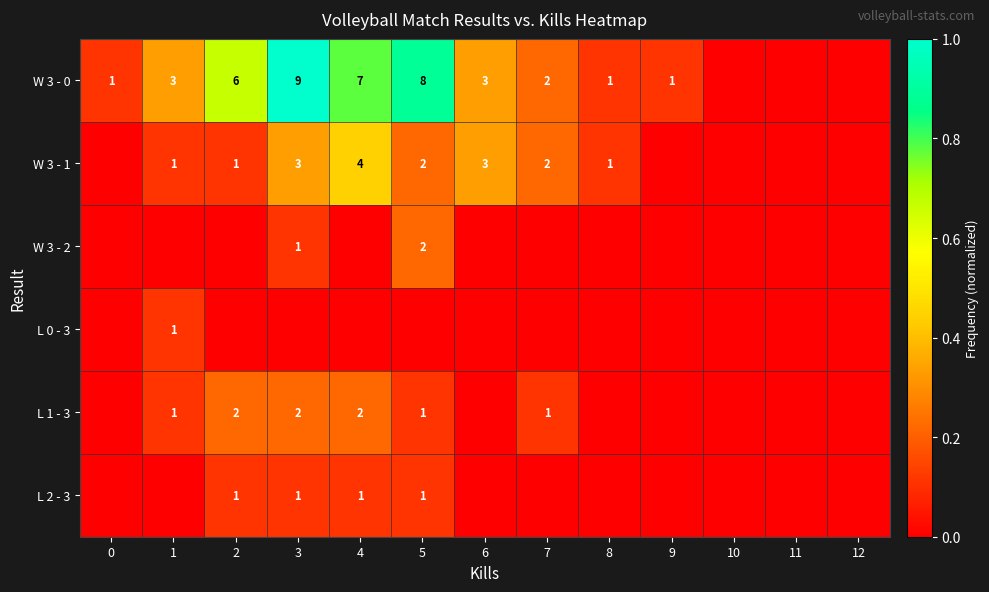

Is it true that W 3 - 0 equals 5 at 6?

False